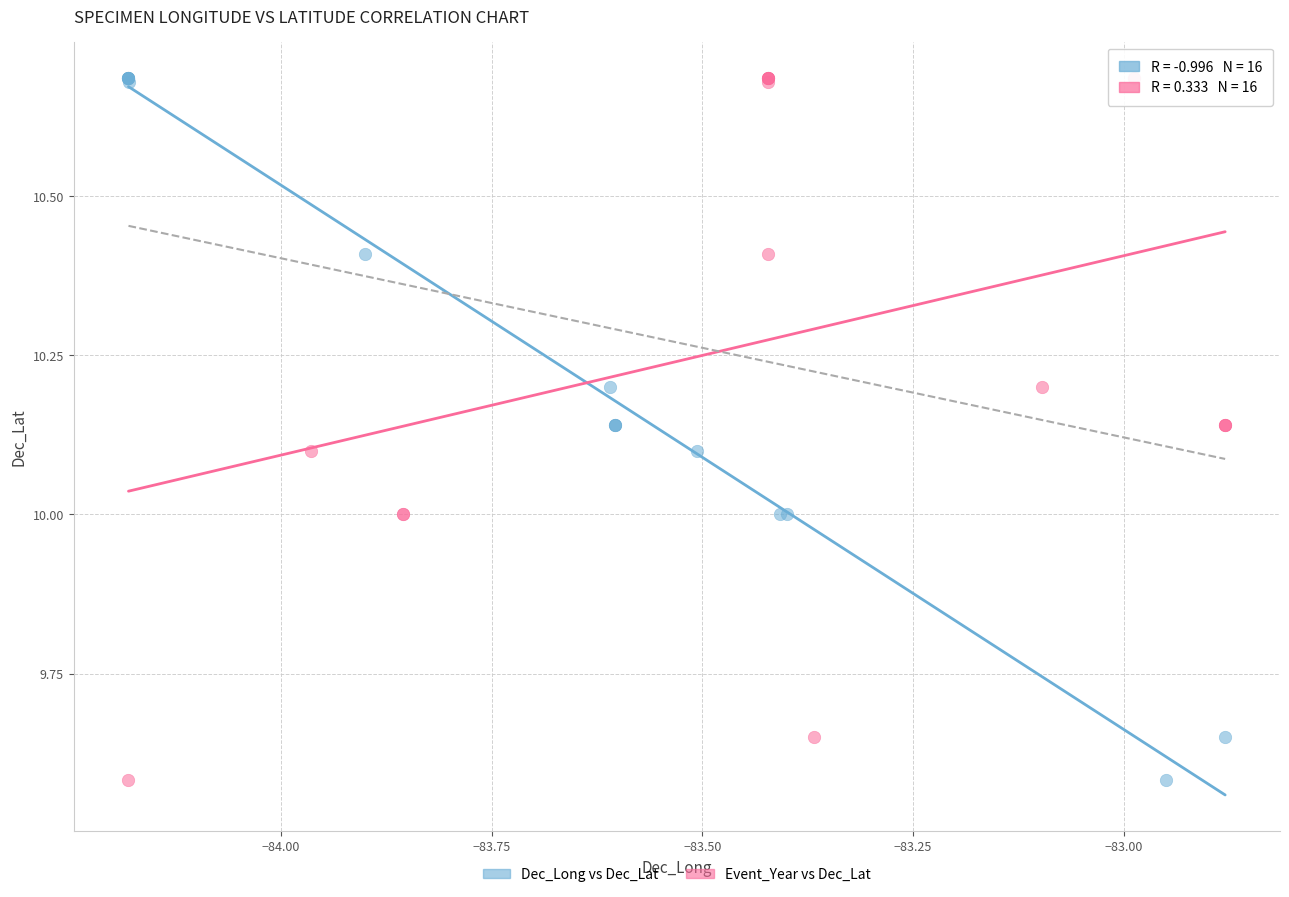

What are all the series names shown in the legend?

Dec_Long vs Dec_Lat, Event_Year vs Dec_Lat